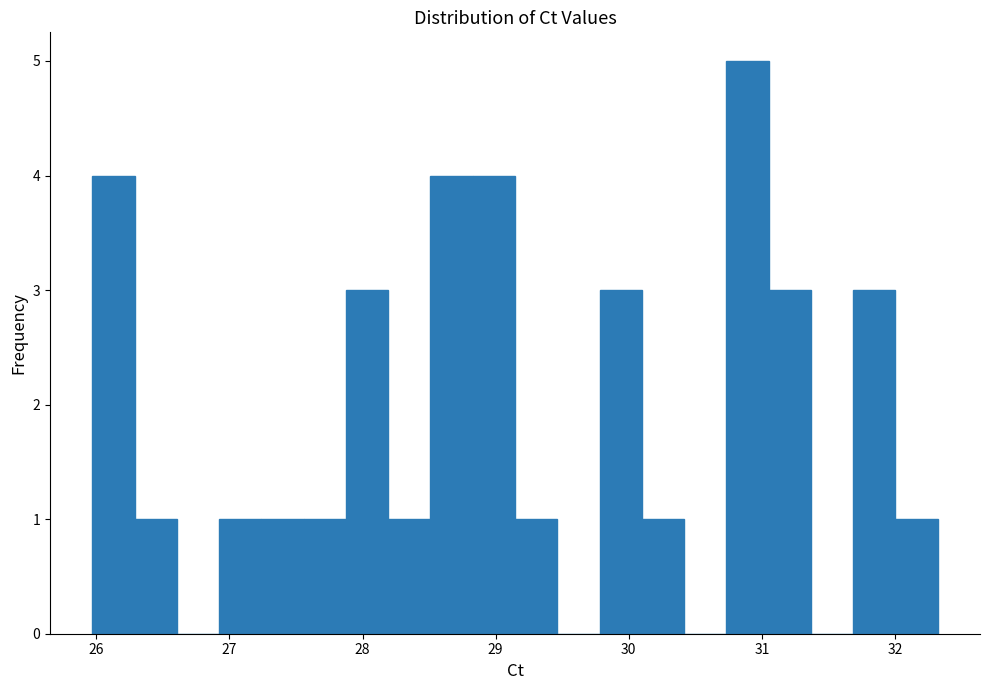

Read against the x-axis, roughly where is the centre of the tallest bar?

30.9